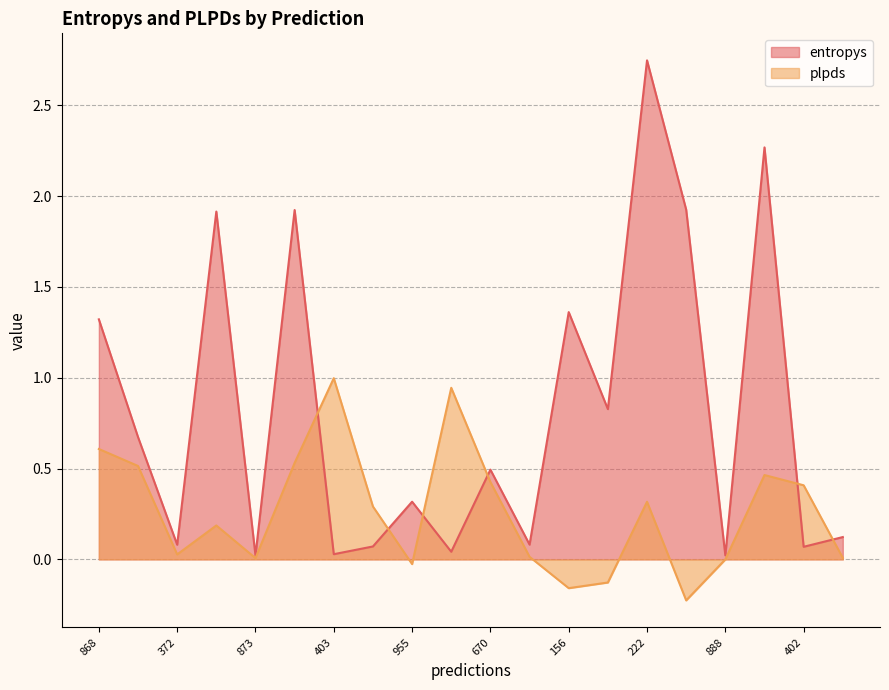

The entropys series shows 0.1 at 458. True or false?

True